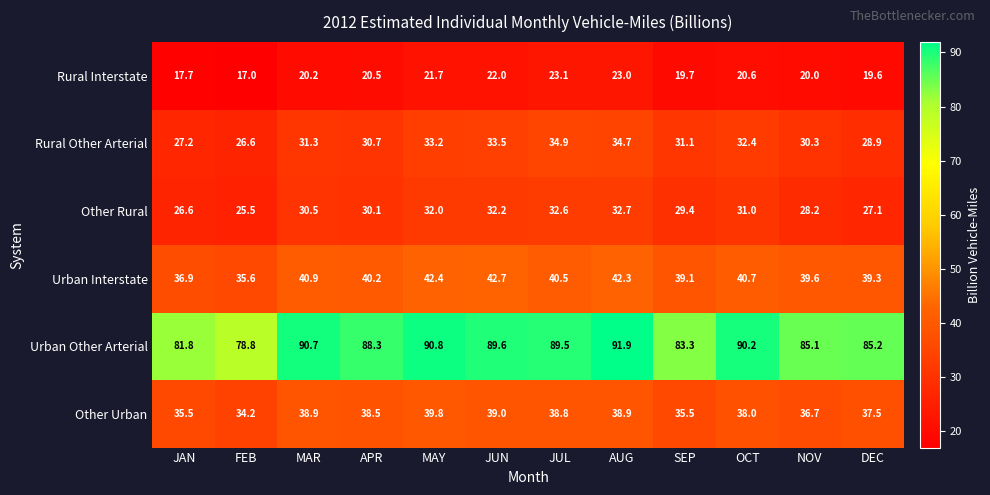

At which category does the chart reach its minimum across all series?

FEB